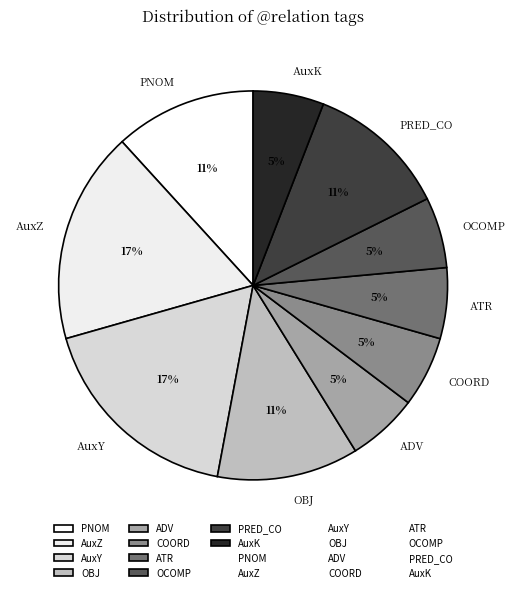

To the nearest percent, what is the difference between the largest and smallest slice percentages?

12%